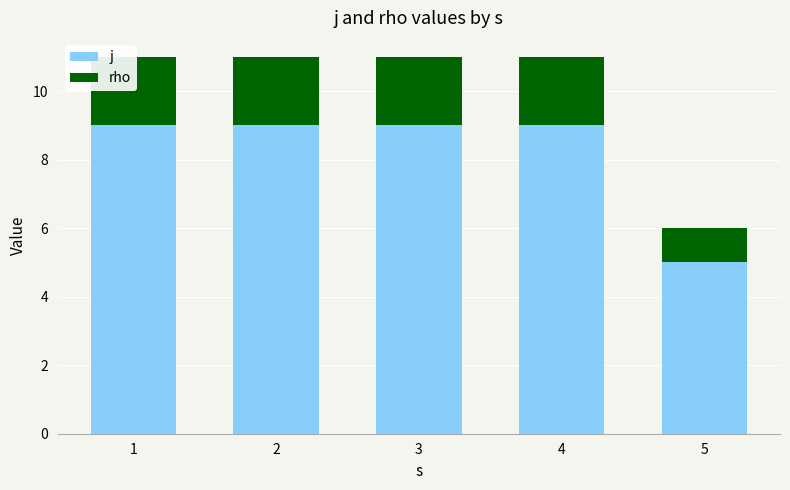

What are all the series names shown in the legend?

j, rho